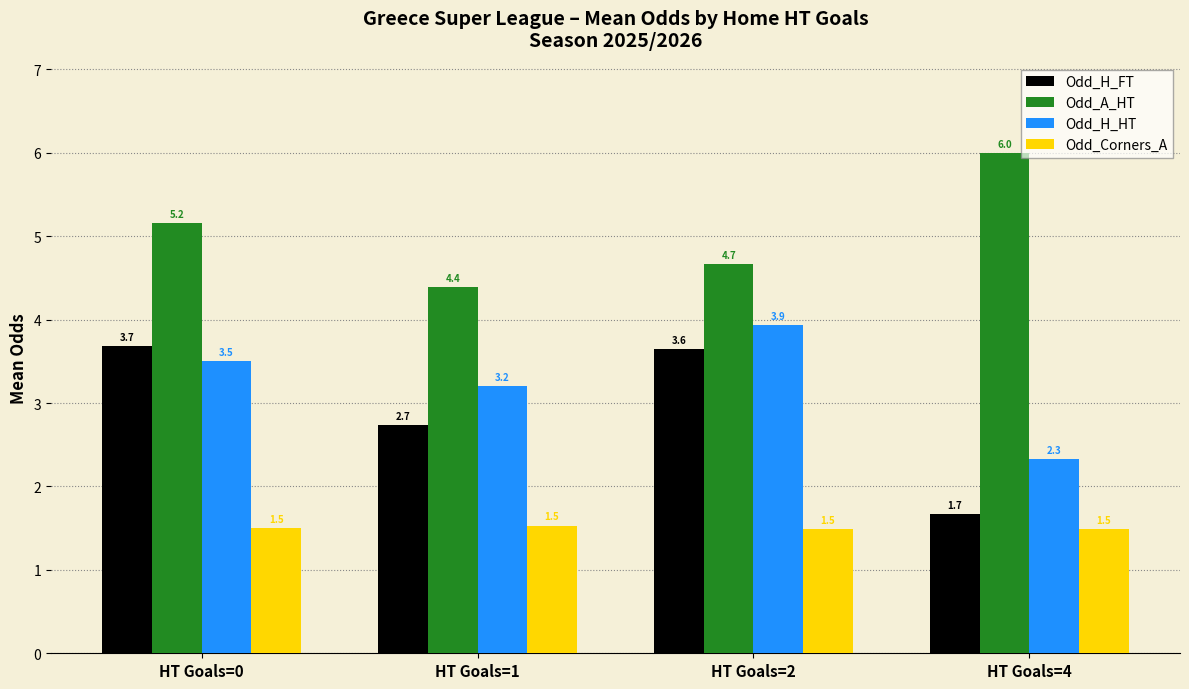

The value of Odd_H_HT at HT Goals=0 is 3.5. True or false?

True